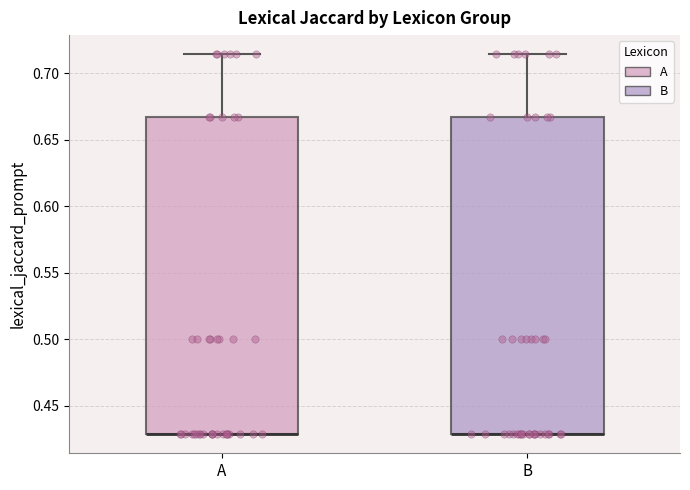

Reading left to right, transcribe this box plot: for each box, give where its median line is, the range the box spans, and where its two whiskers end, as read against the y-axis. The values are not printed on the chart, so give them approximately, as read against the axis.

A: median 0.430 (drawn on the box's lower edge), box 0.430 to 0.665, whiskers 0.430 to 0.715
B: median 0.430 (drawn on the box's lower edge), box 0.430 to 0.665, whiskers 0.430 to 0.715